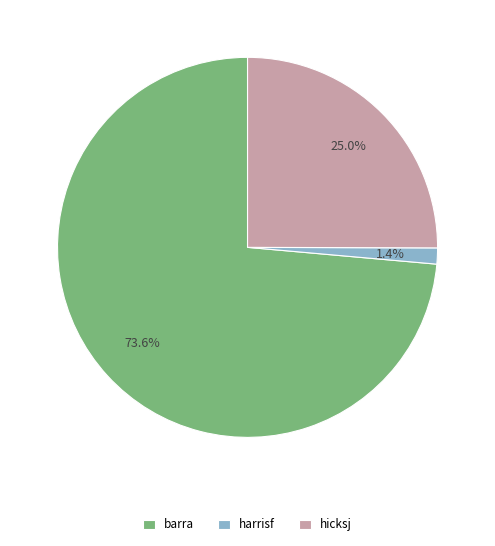

Between harrisf and hicksj, which is larger?

hicksj